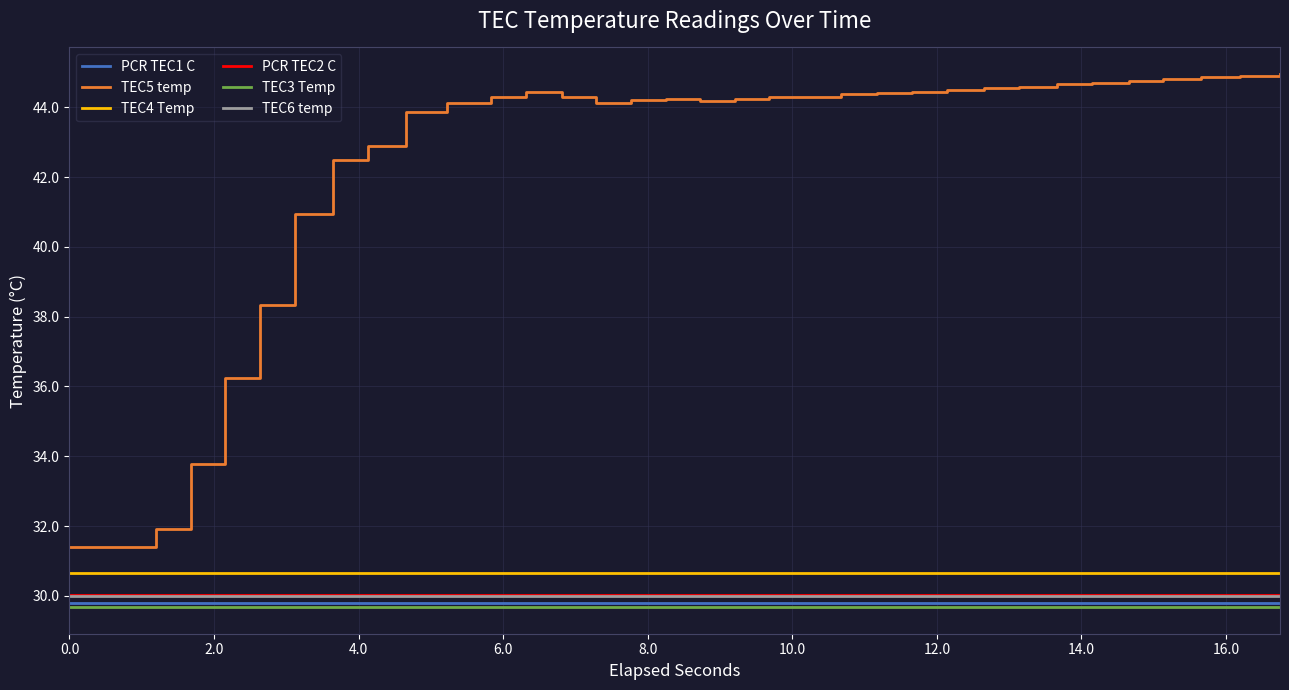

Which series has the largest total across all categories?

TEC5 temp